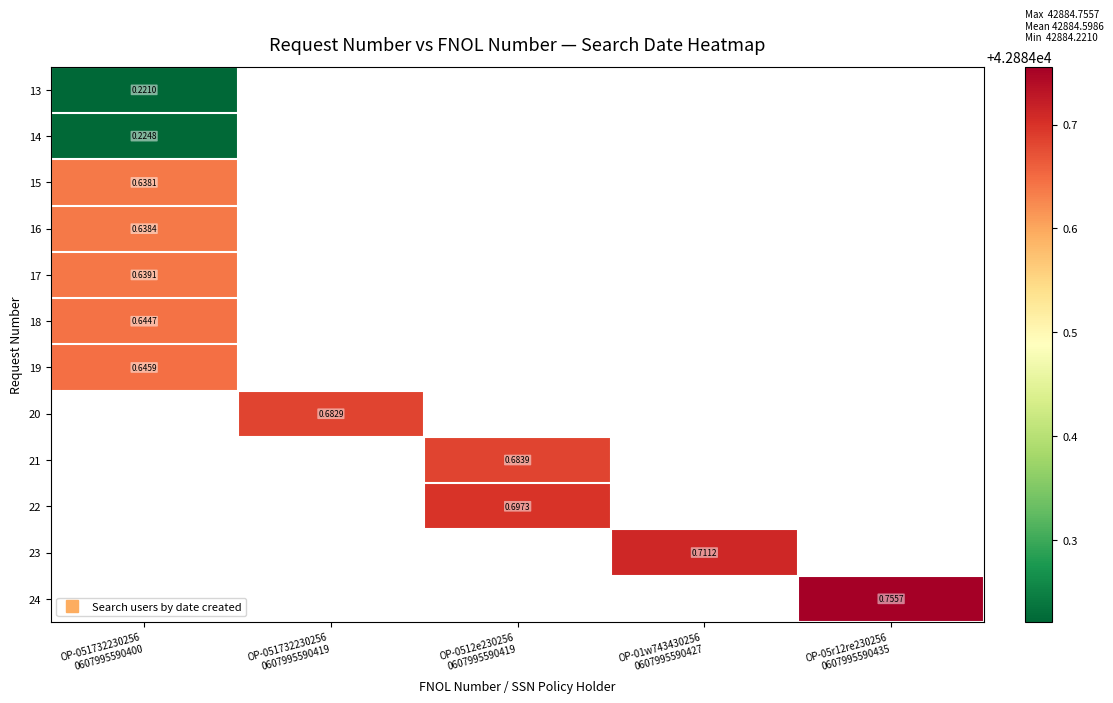

Rank the series at OP-05r12re230256 0607995590435 from highest to lowest value.

24, 13, 14, 15, 16, 17, 18, 19, 20, 21, 22, 23